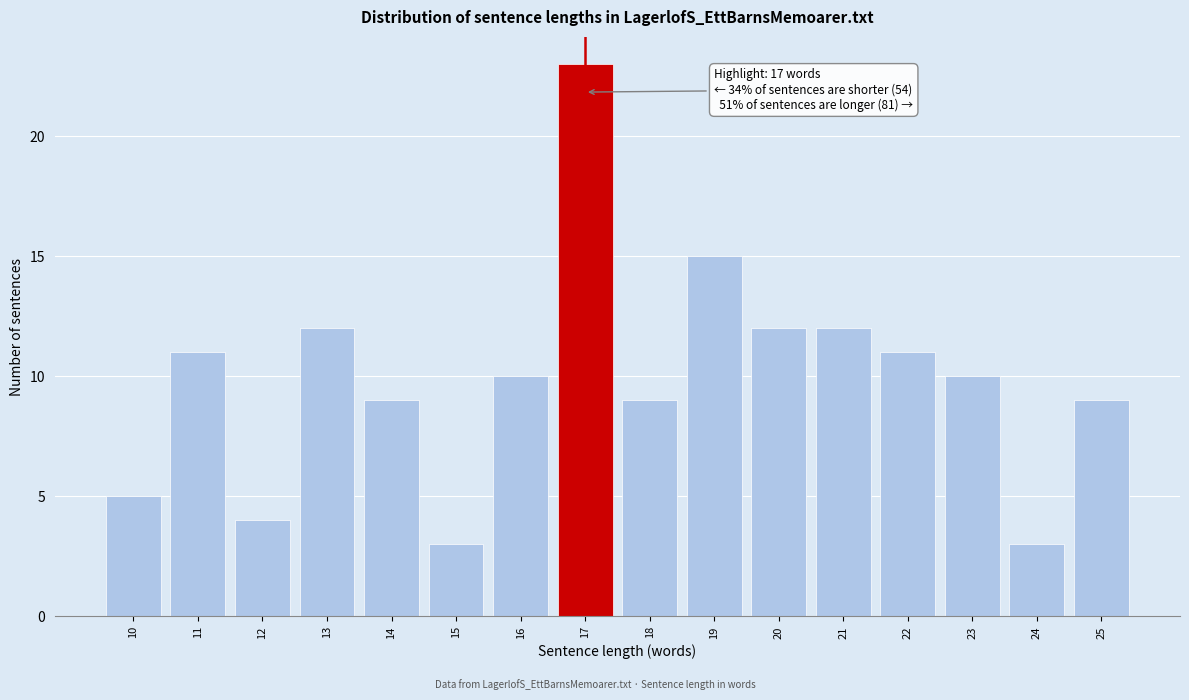

Reading left to right, list all the values displayed in this chart.

5	11	4	12	9	3	10	23	9	15	12	12	11	10	3	9